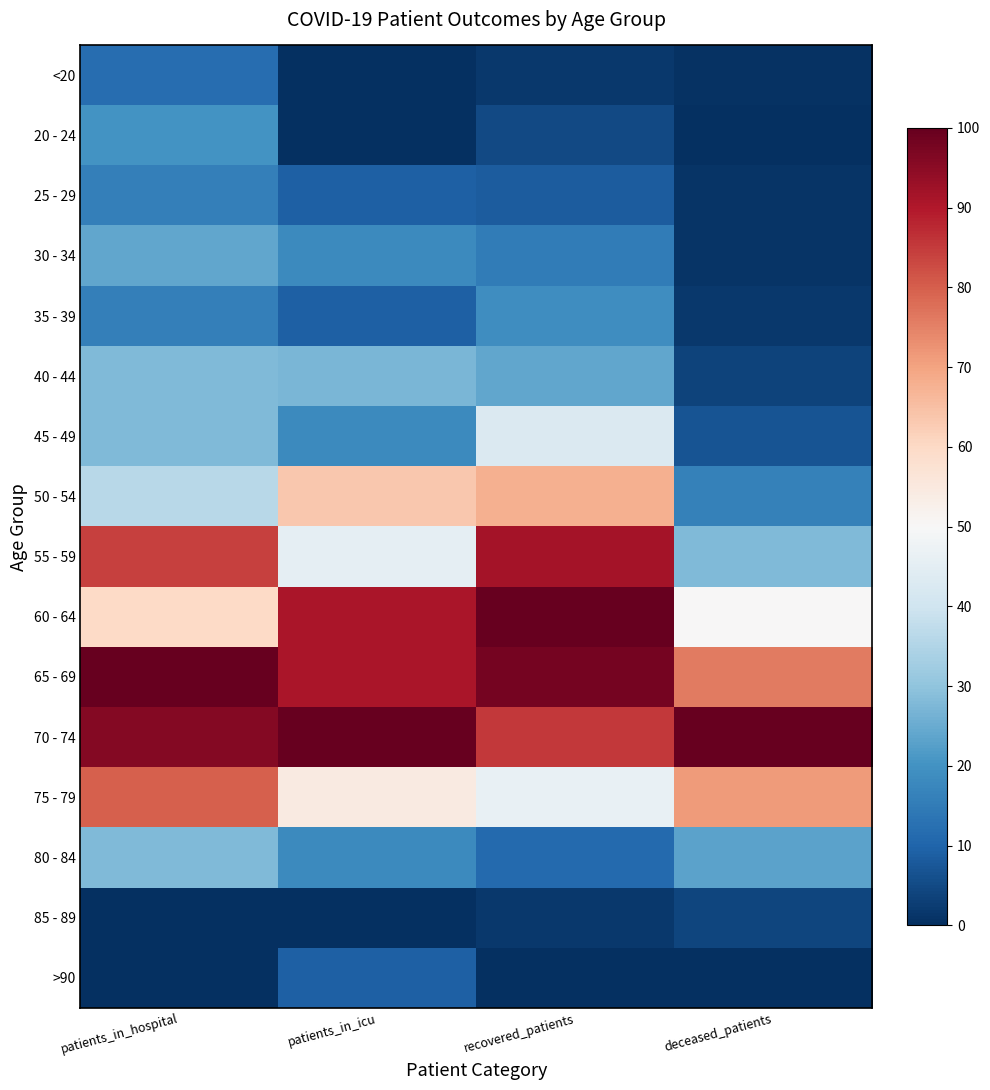

How many distinct data groups are displayed?

16